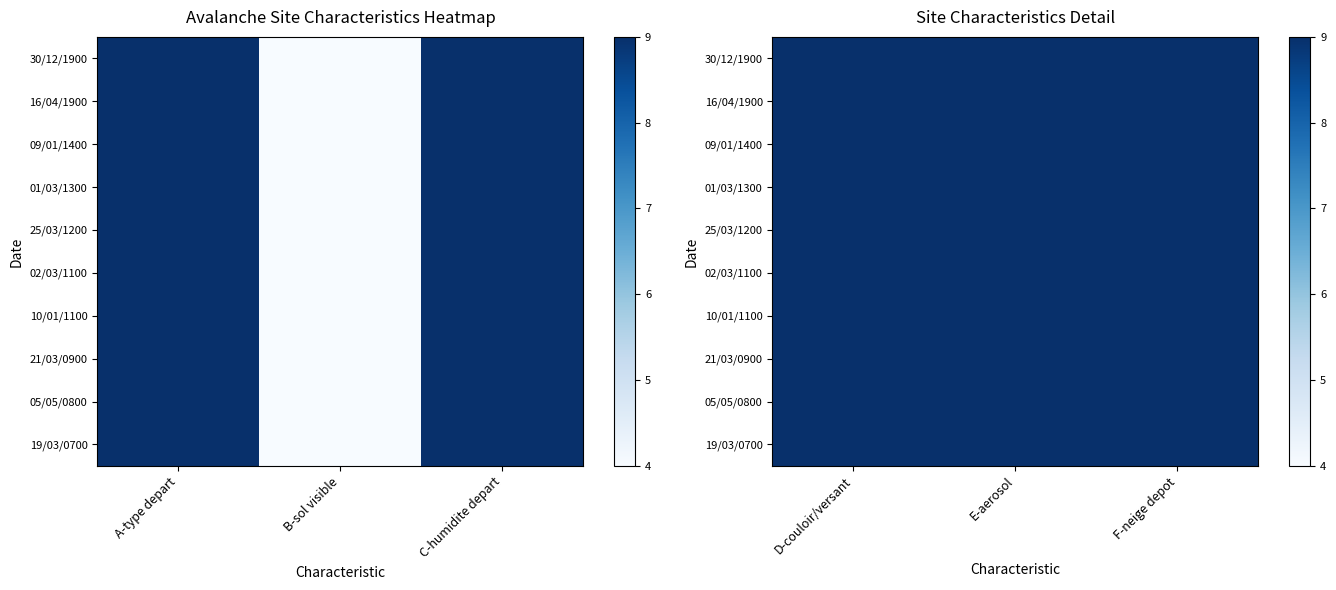

True or false: 10/01/1100 has a value of 5 at 5.

False